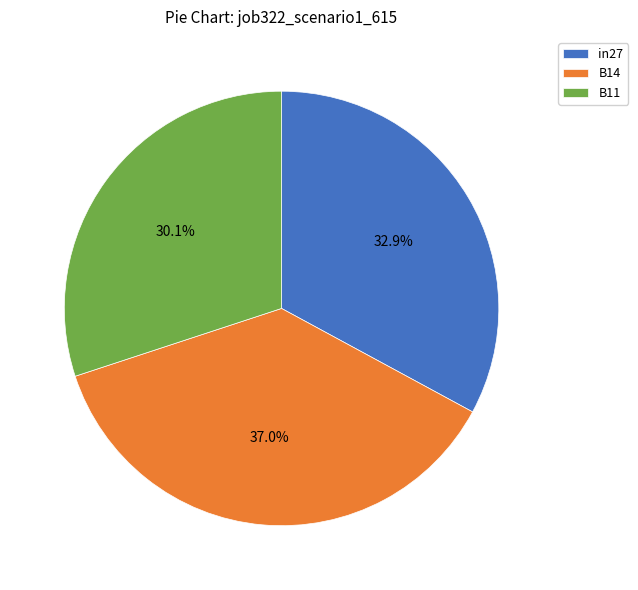

How many slices are in this pie chart?

3